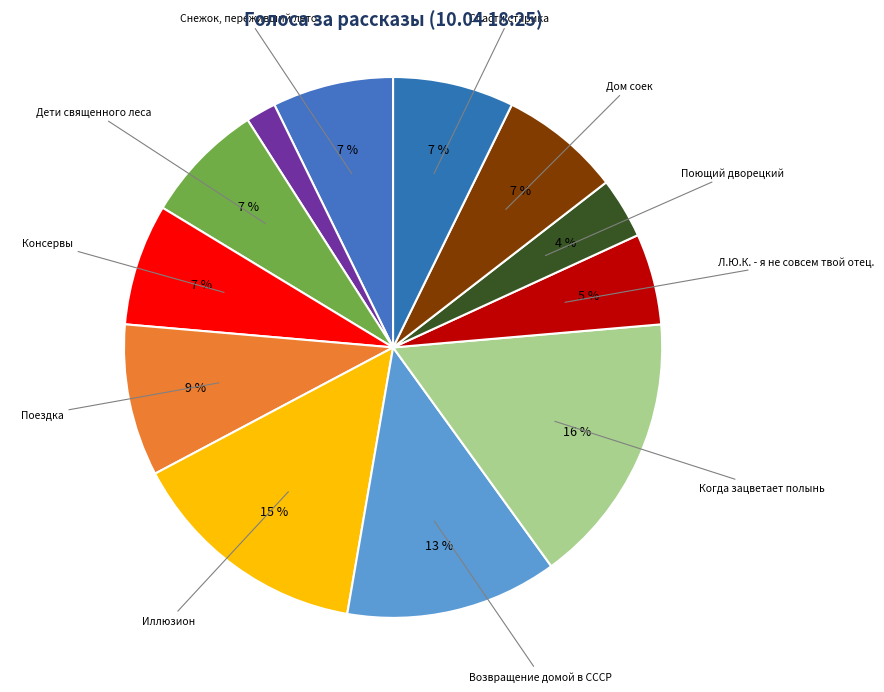

How many segments does this pie chart have?

12